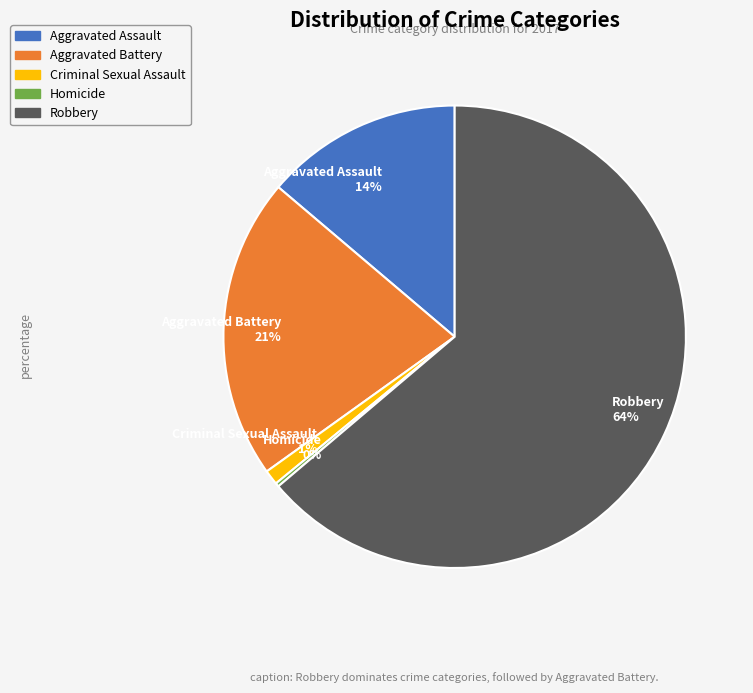

To the nearest percent, what is the difference between the largest and smallest slice percentages?

64%